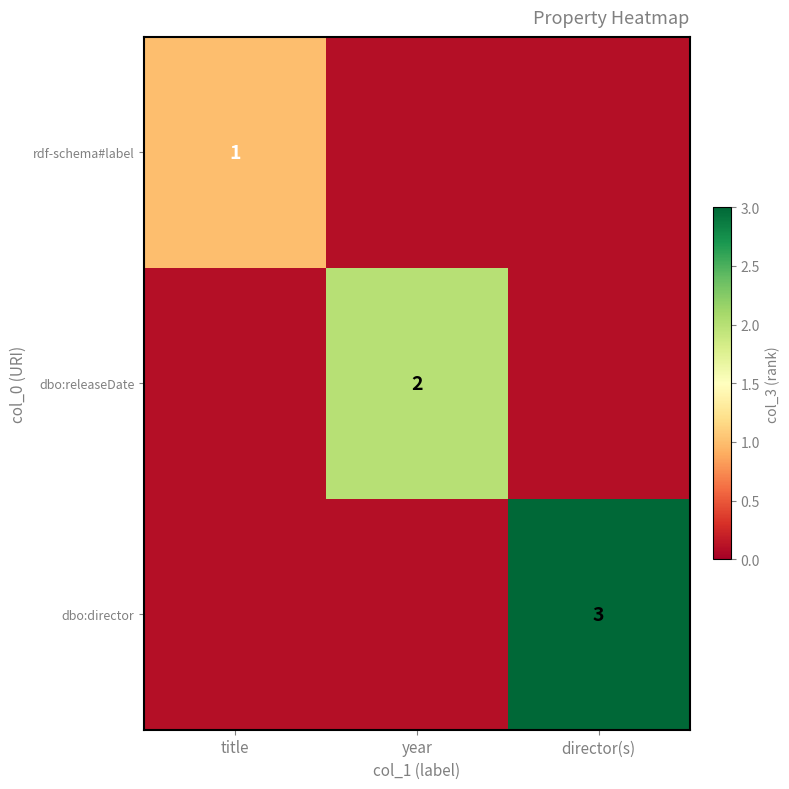

The rdf-schema#label series shows 0.3 at title. True or false?

False